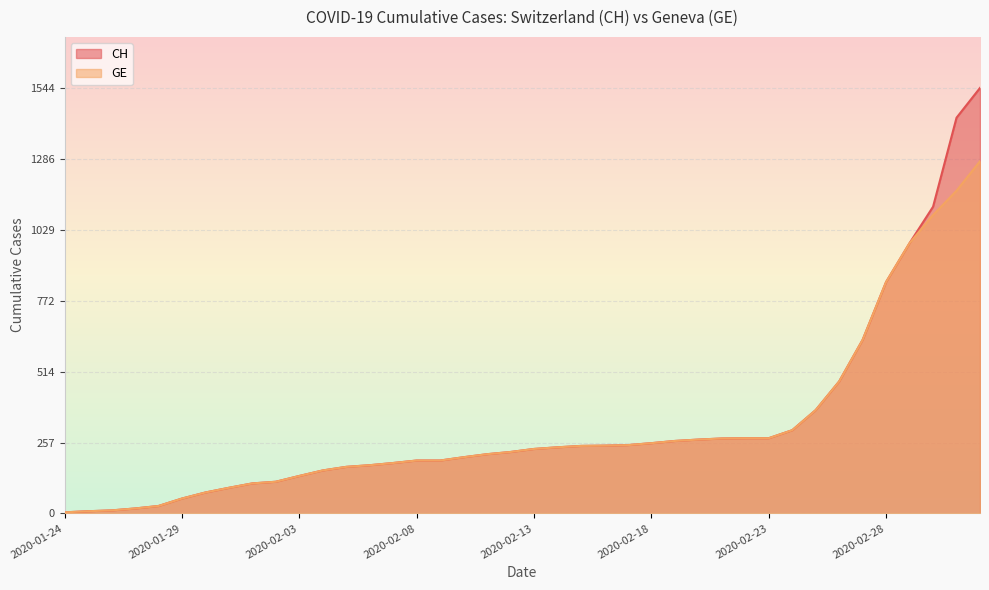

Which series has the largest total across all categories?

CH